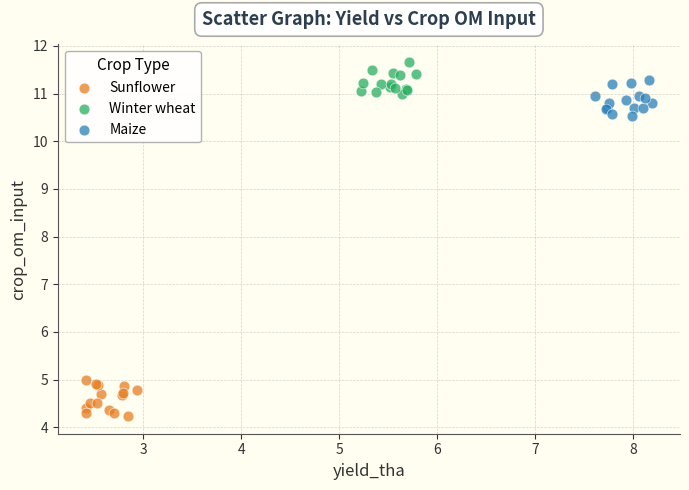

What are all the series names shown in the legend?

Sunflower, Winter wheat, Maize